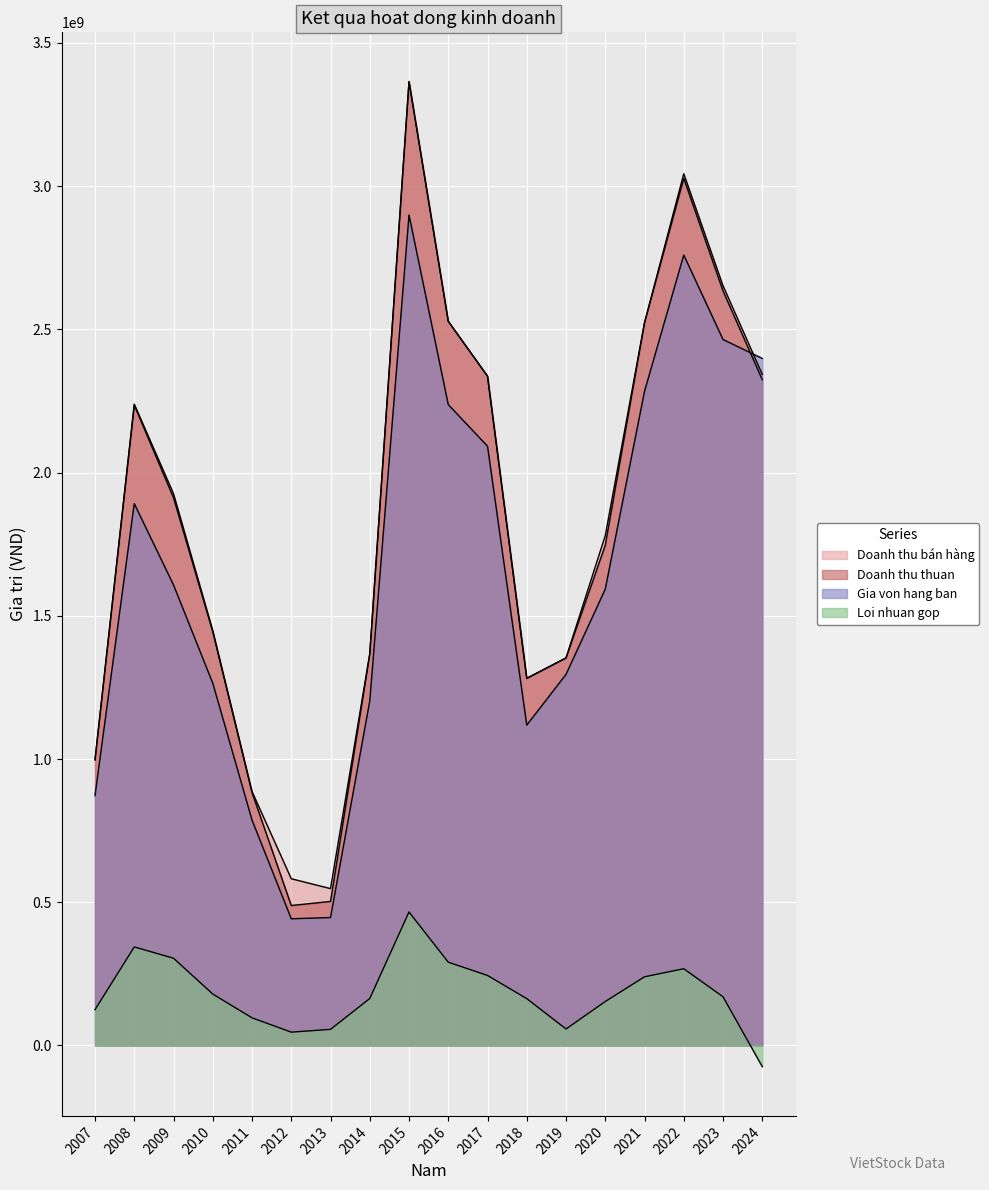

What is the total value across all series at 2009?

5750202640